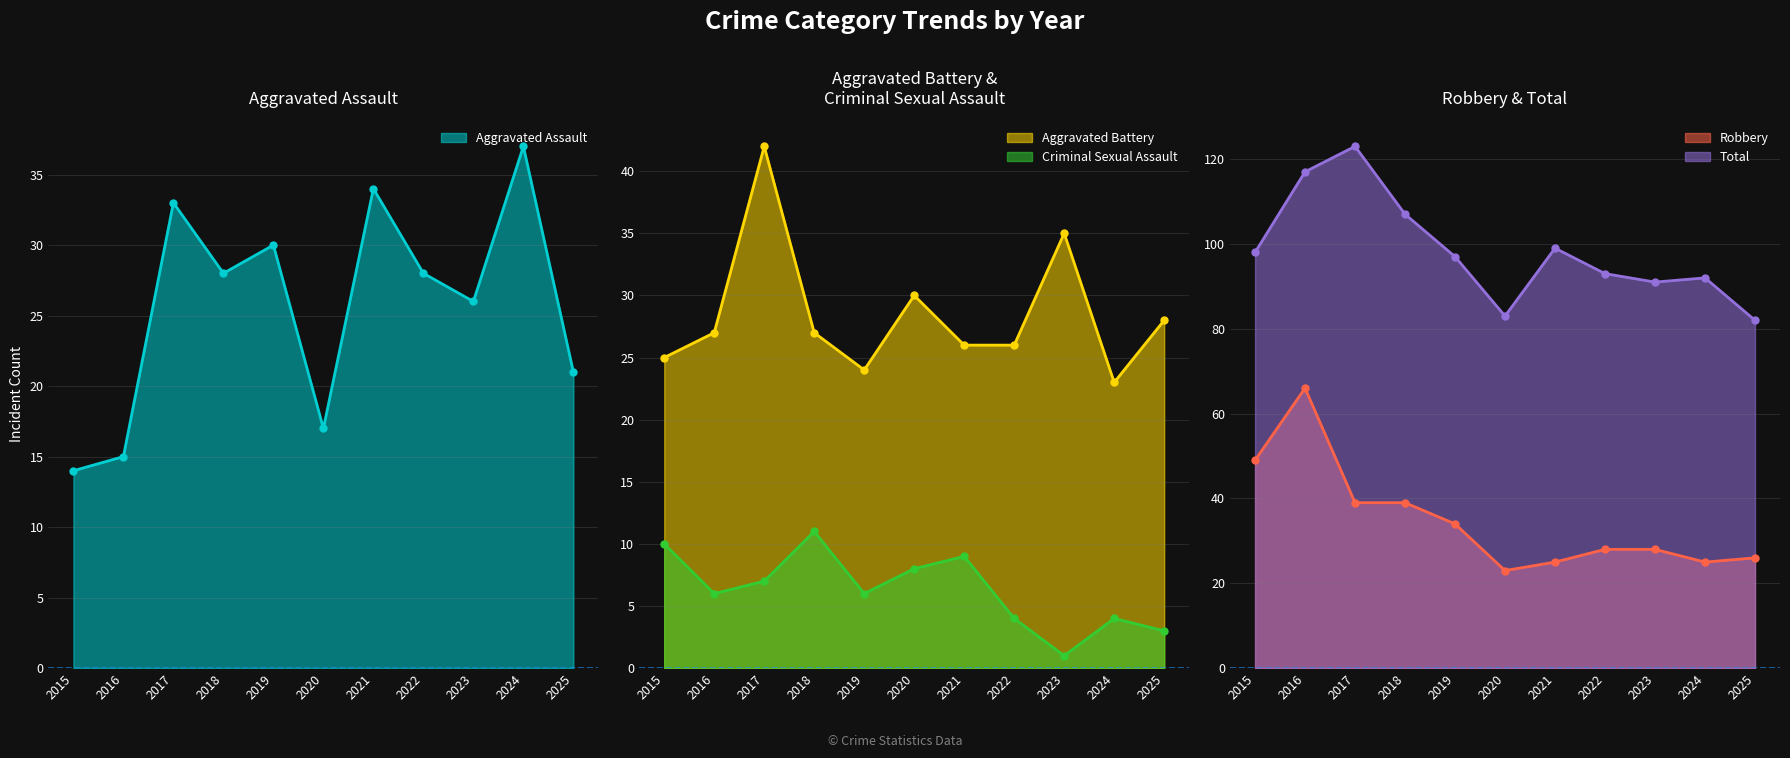

Which series has the widest spread of values?

Robbery